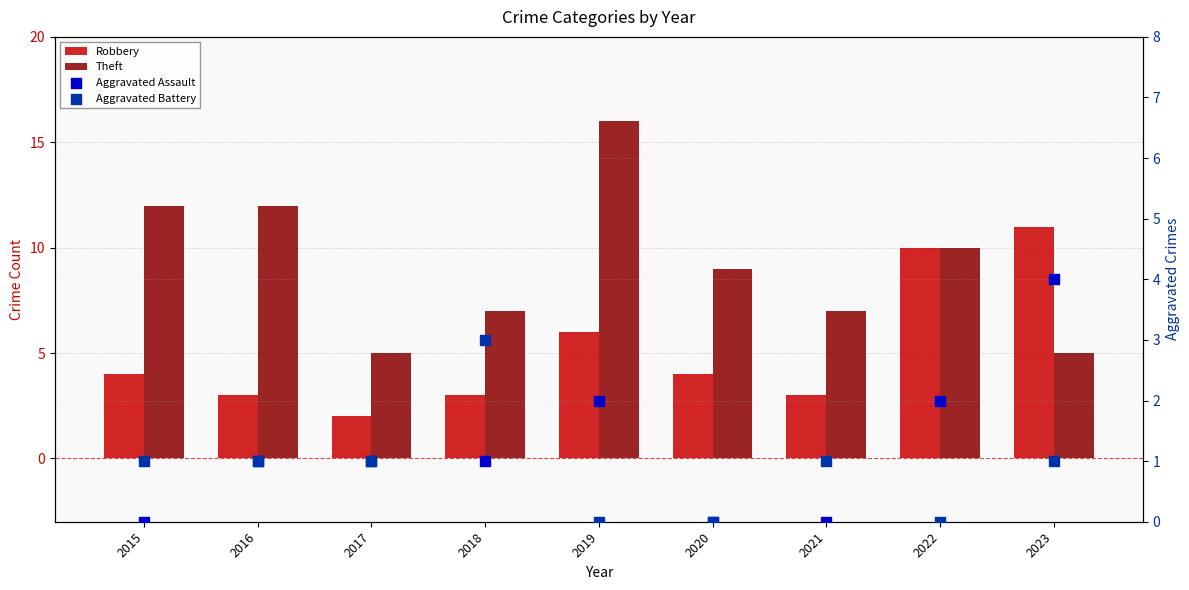

What are all the series names shown in the legend?

Robbery, Theft, Aggravated Assault, Aggravated Battery